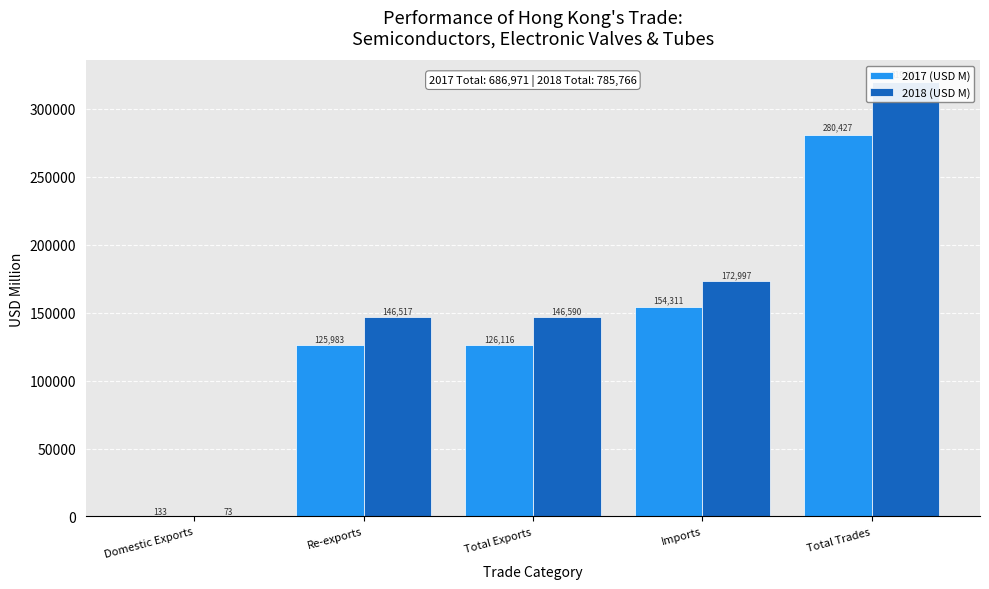

Is the value of 2017 (USD M) at Total Trades greater than the value of 2018 (USD M) at Re-exports?

Yes